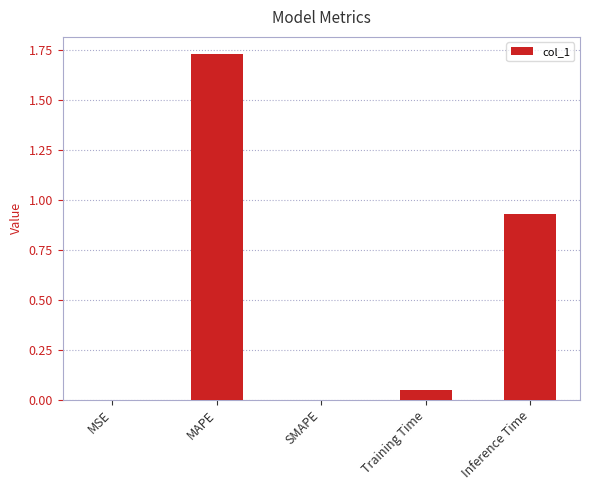

What is the sum of all values?

2.7